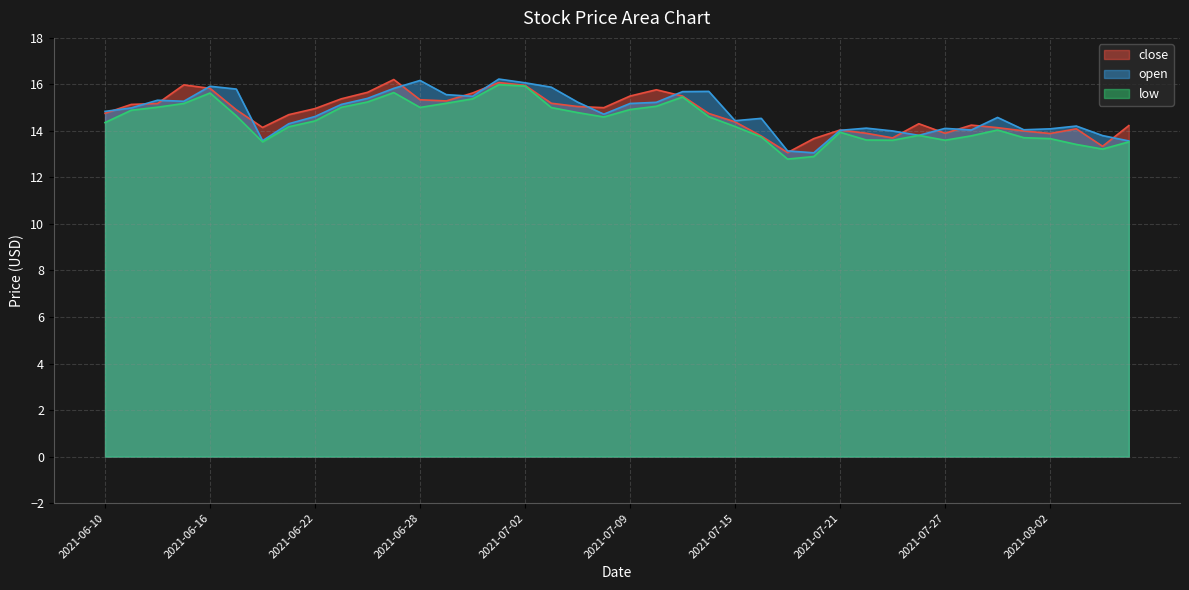

How many distinct data groups are displayed?

3